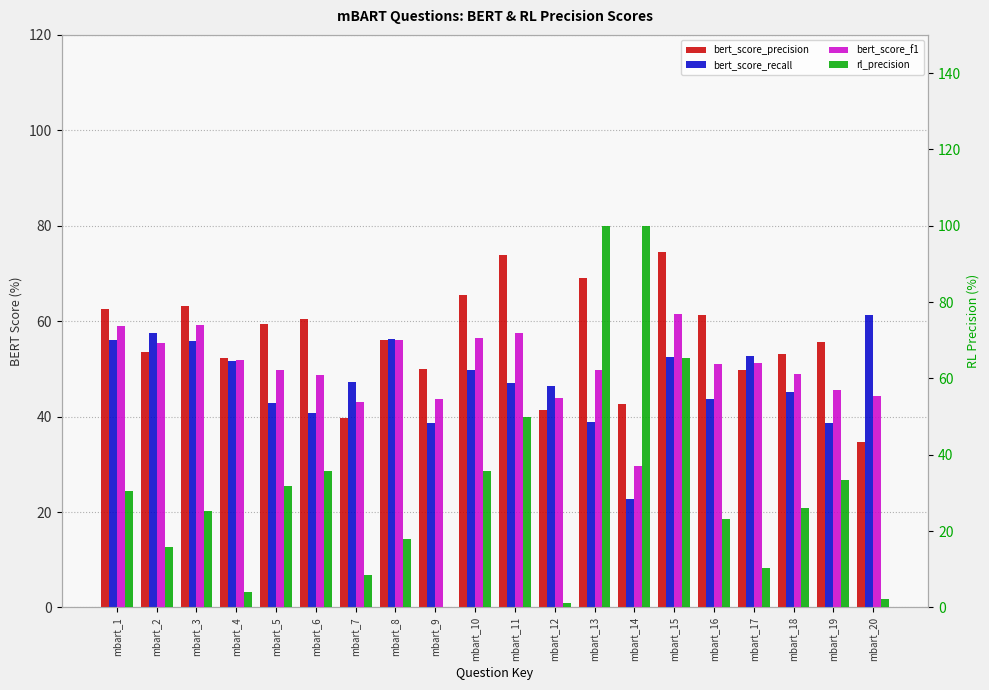

What is the spread (max minus min) of values at mbart_11?

27.0